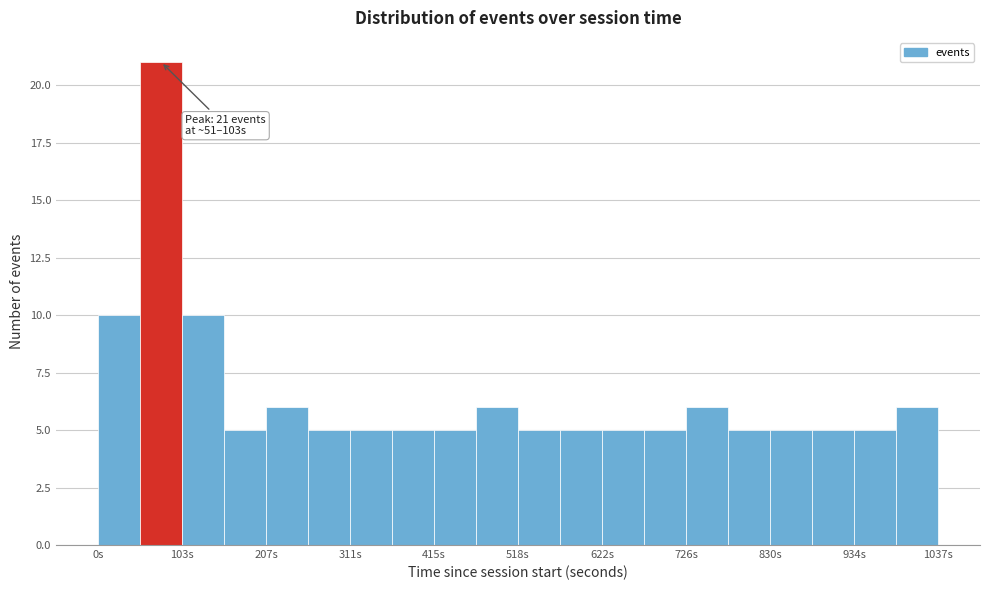

Read against the x-axis, roughly where is the centre of the tallest bar?

80